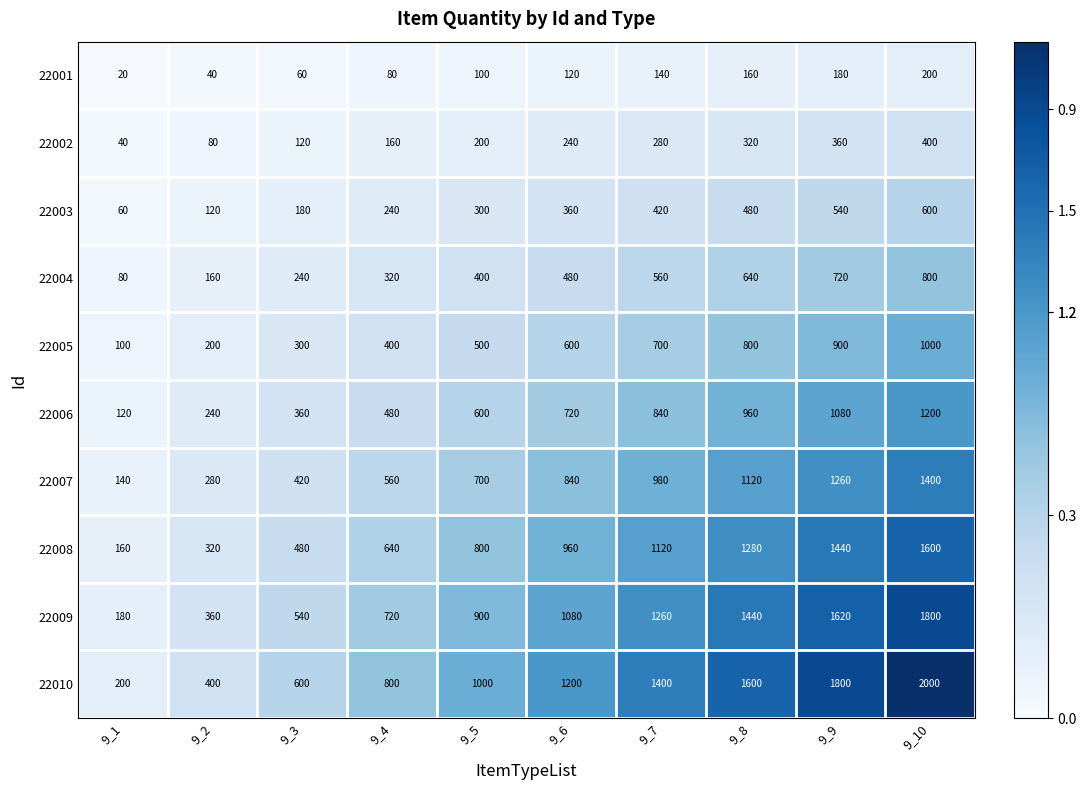

The value of 22006 at 9_4 is 480. True or false?

True